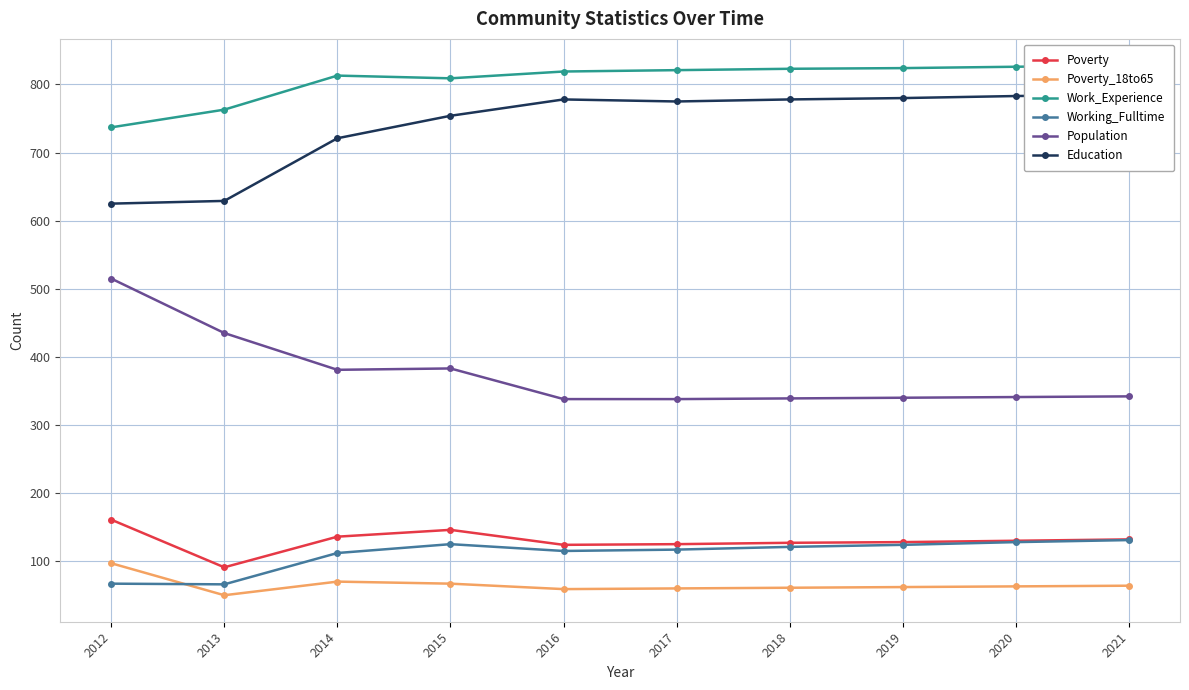

What is the difference between the maximum and second lowest values in the Work_Experience series?

65